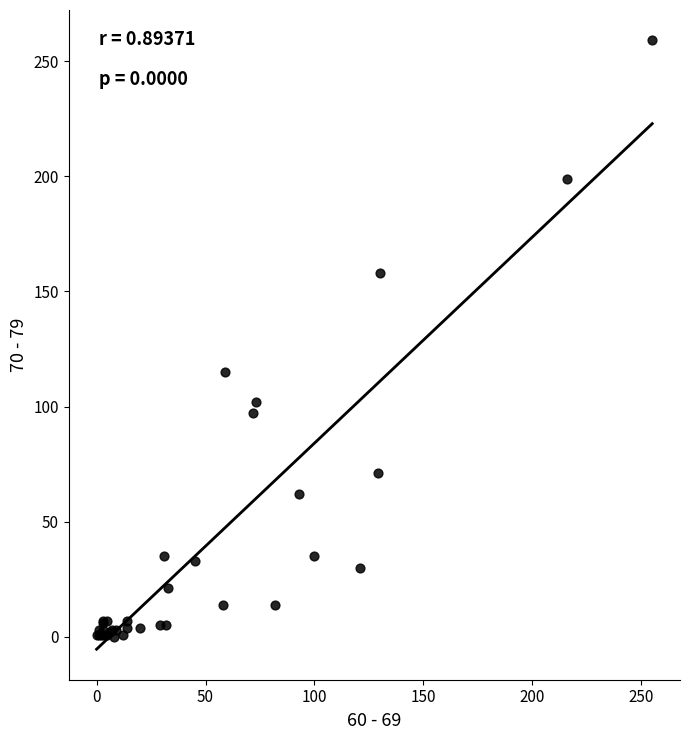

What Y value in the scatter plot is closest to 129?

115